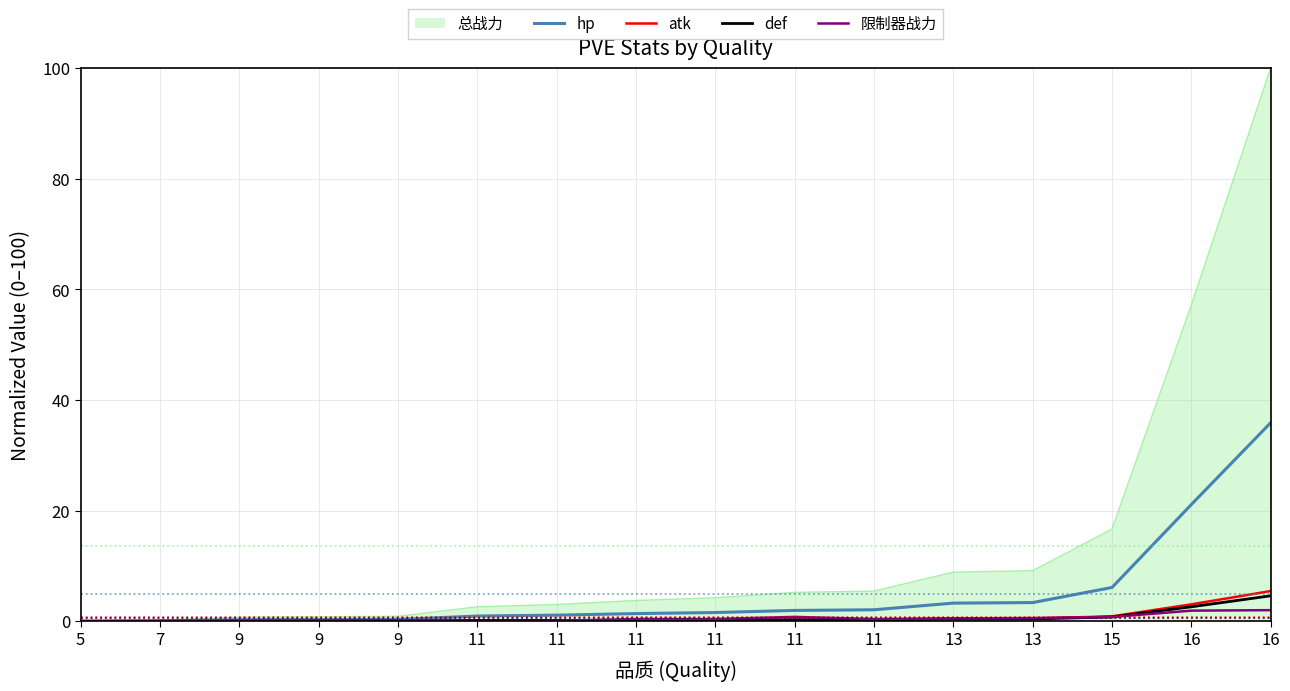

What is the difference between the highest and lowest values at 13?

2.9